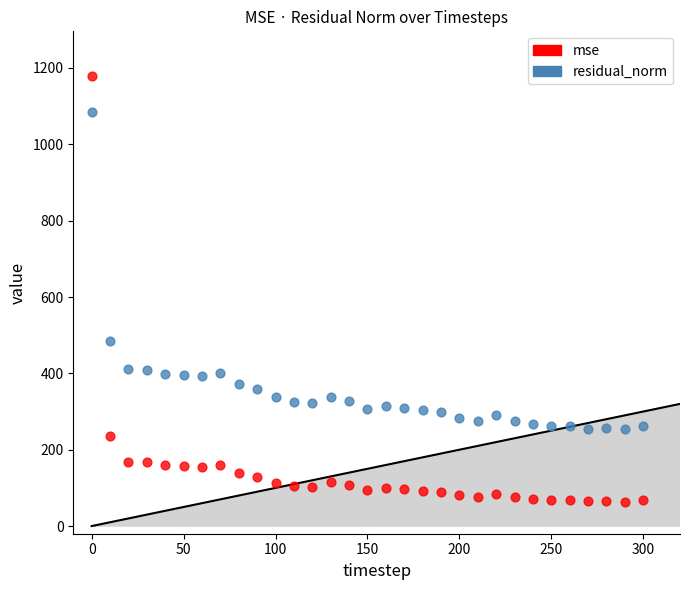

What is the X range (max minus min) for the scatter plot?

300.0